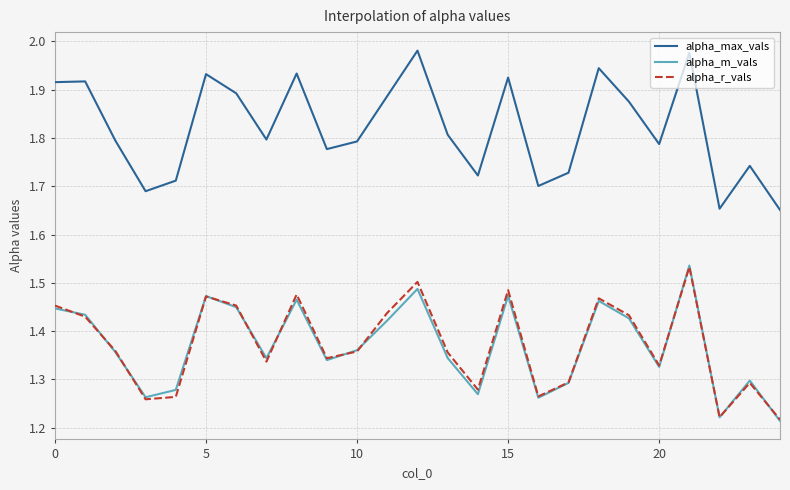

Which series has the largest total across all categories?

alpha_max_vals